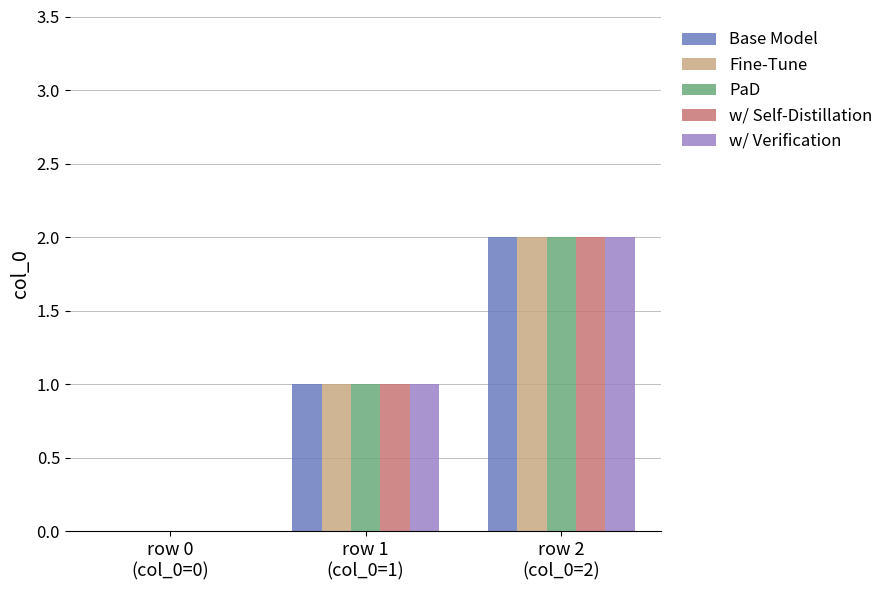

What is the sum of all w/ Self-Distillation values?

3